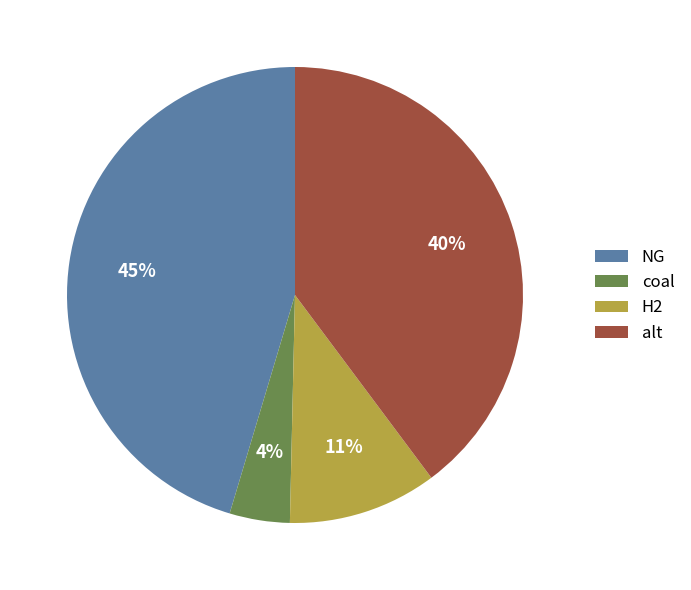

Which category has the smallest portion of the pie?

coal